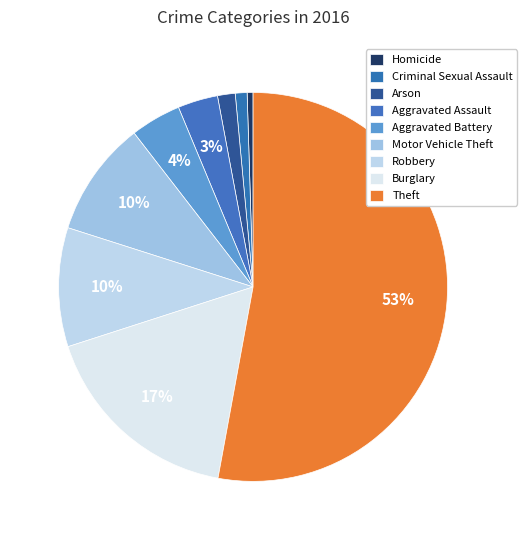

What is the ratio of the value at Theft to the value at Burglary?

3.1